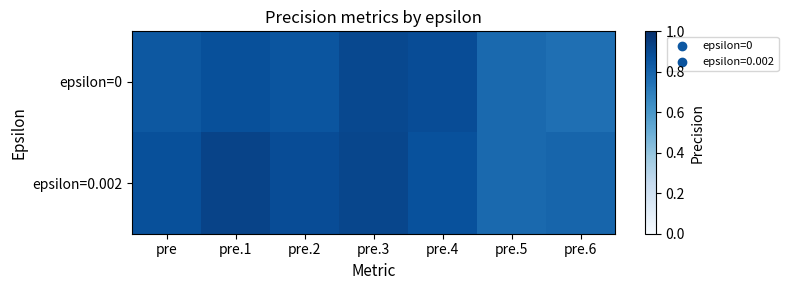

Which series changed the most between pre and pre.4?

epsilon=0